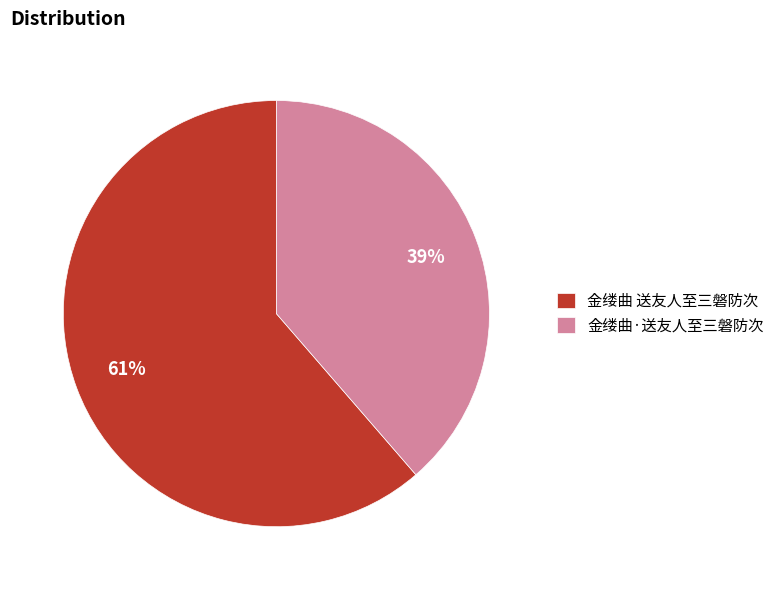

Rank the categories by value from lowest to highest.

金缕曲·送友人至三磐防次, 金缕曲 送友人至三磐防次